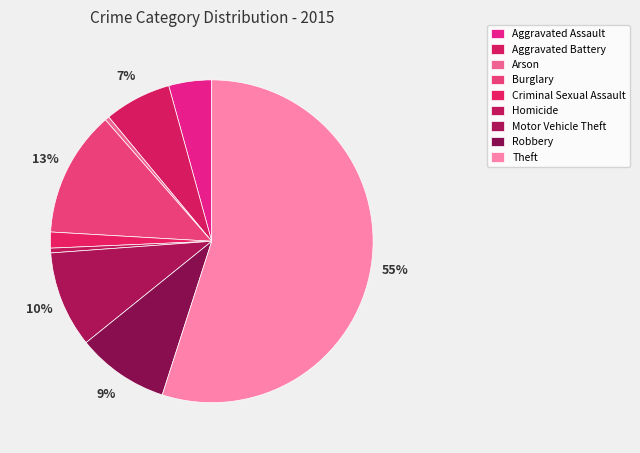

How many segments does this pie chart have?

9